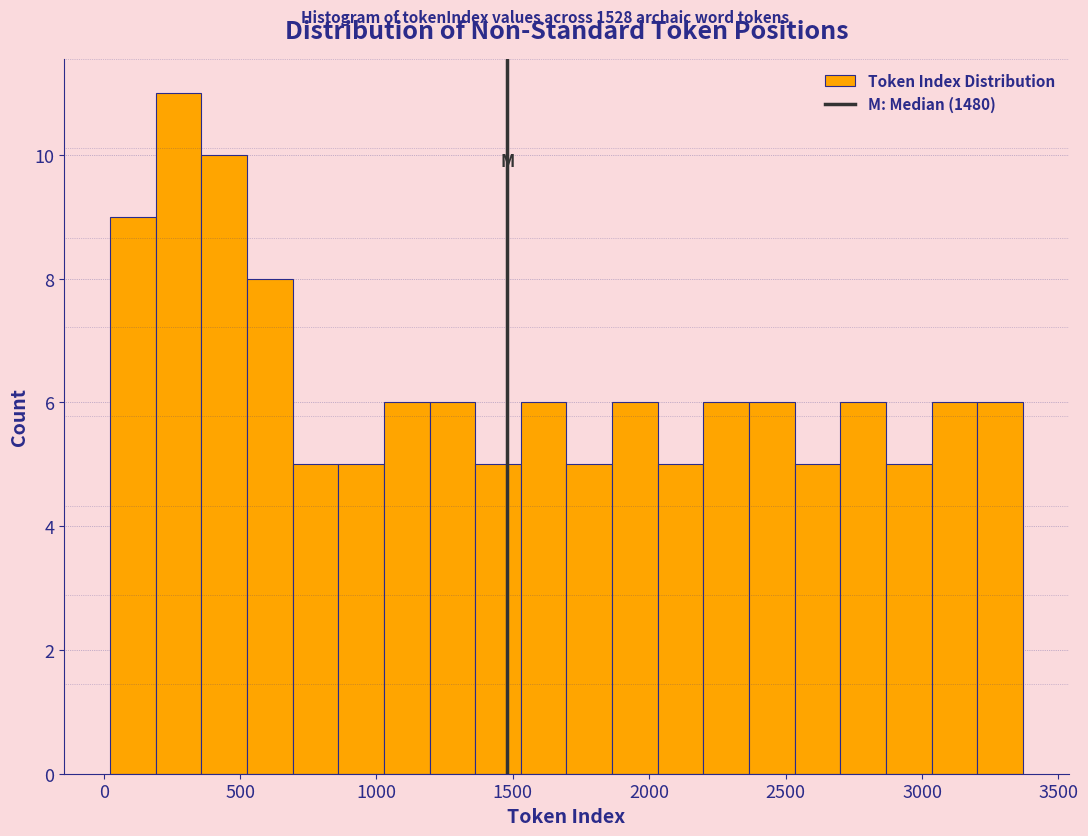

Read against the x-axis, roughly where is the centre of the tallest bar?

250